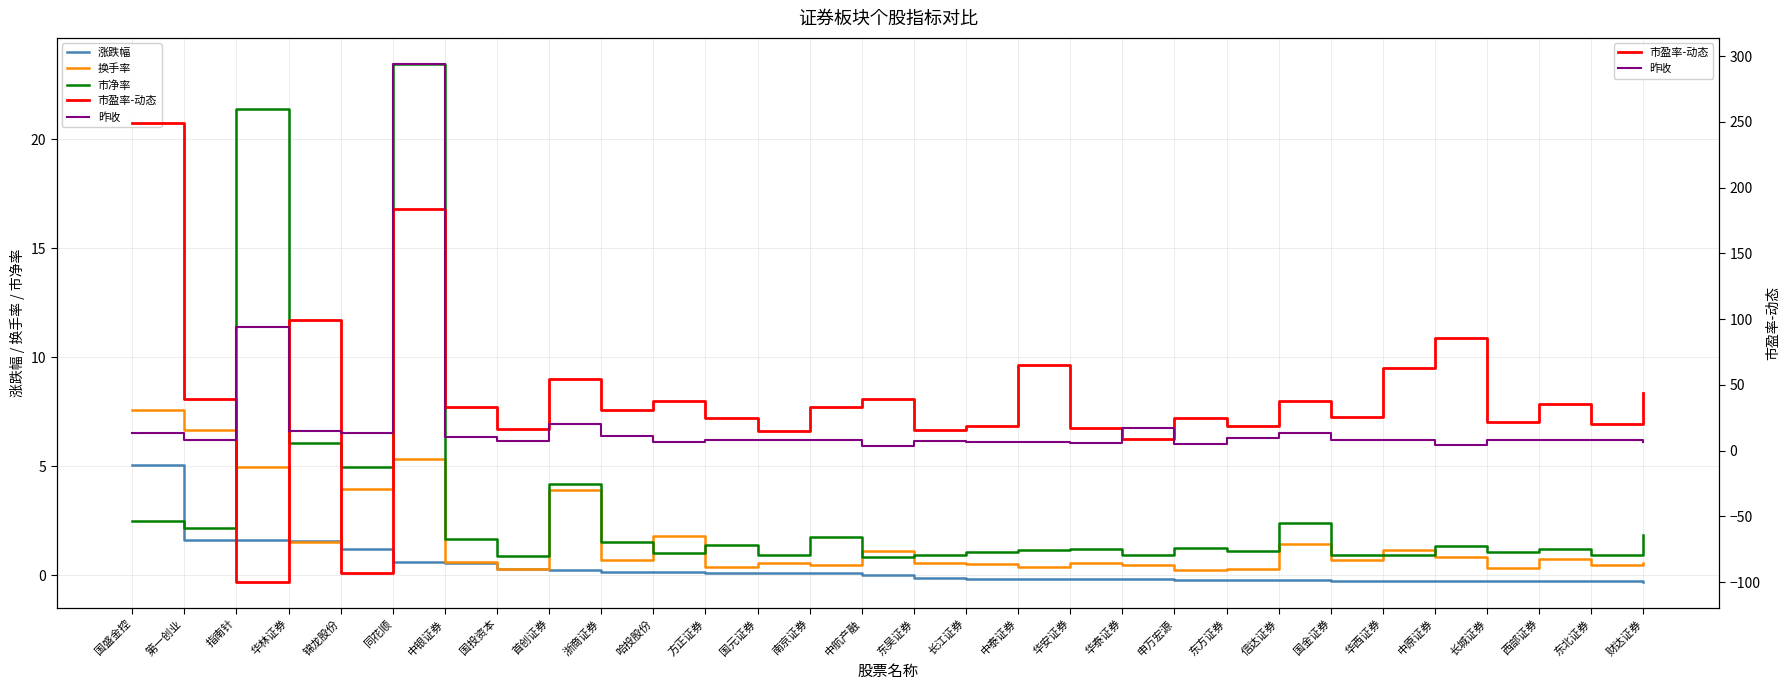

What is the greatest value displayed?

294.2